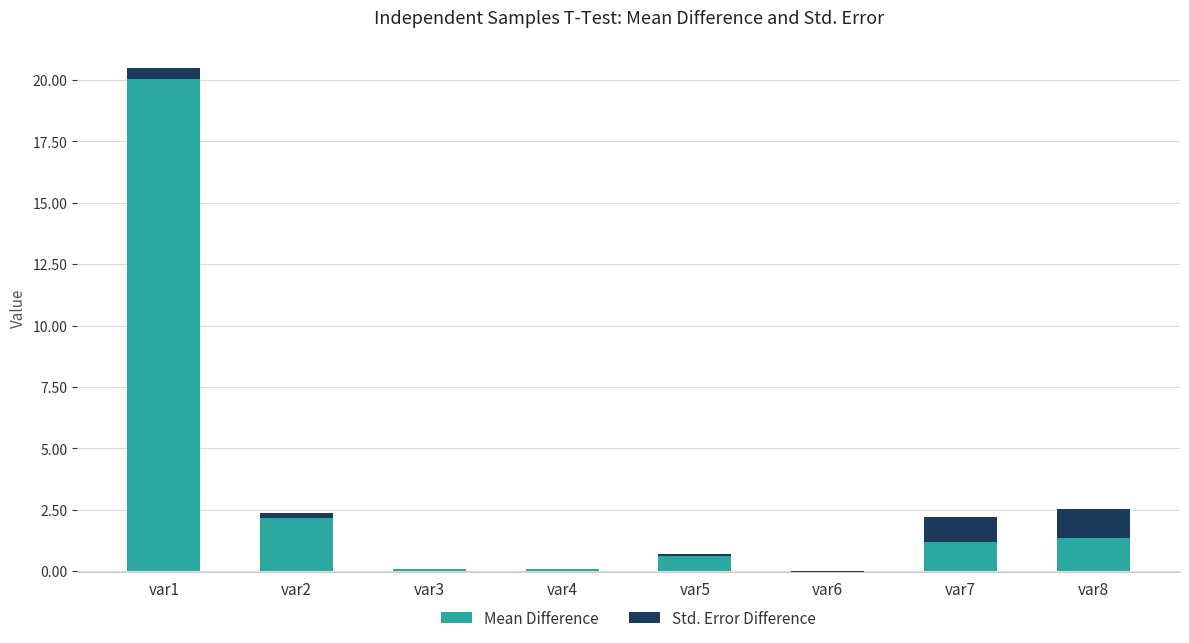

What is the maximum value shown in the chart?

20.1